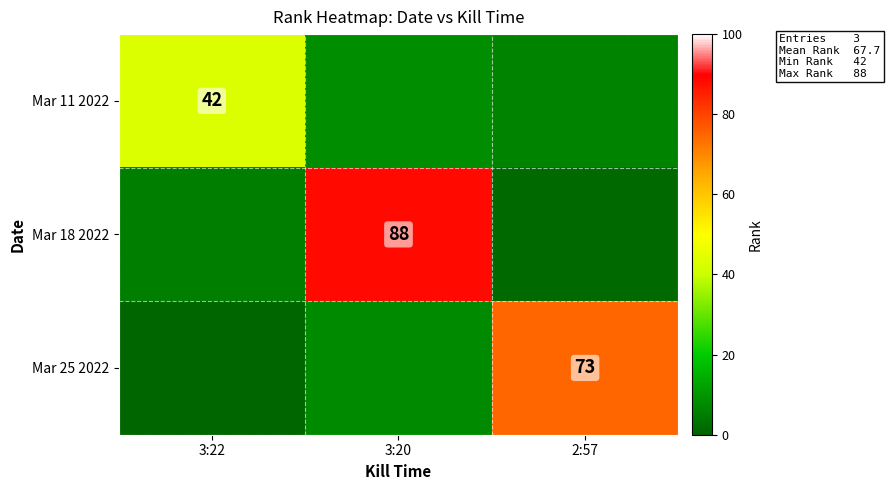

Is it true that Mar 18 2022 equals 17.7 at 3:20?

False